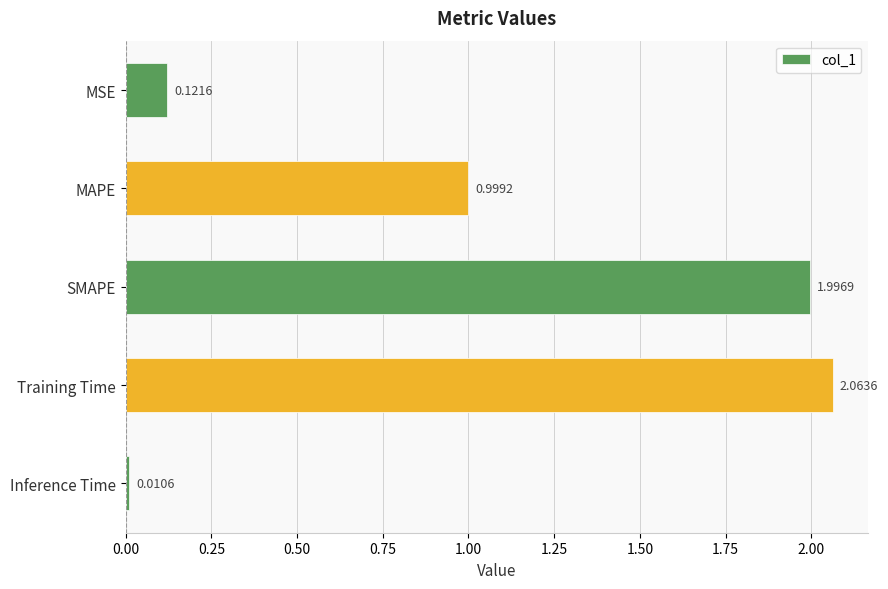

At which label is the value closest to 1?

MAPE